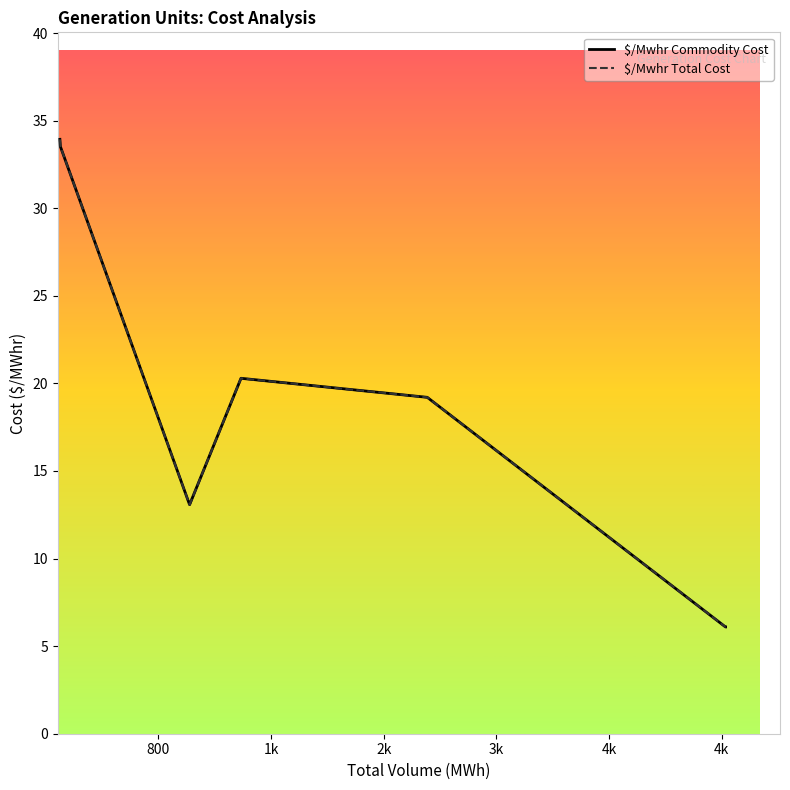

At which label does $/Mwhr Total Cost reach its minimum?

4k